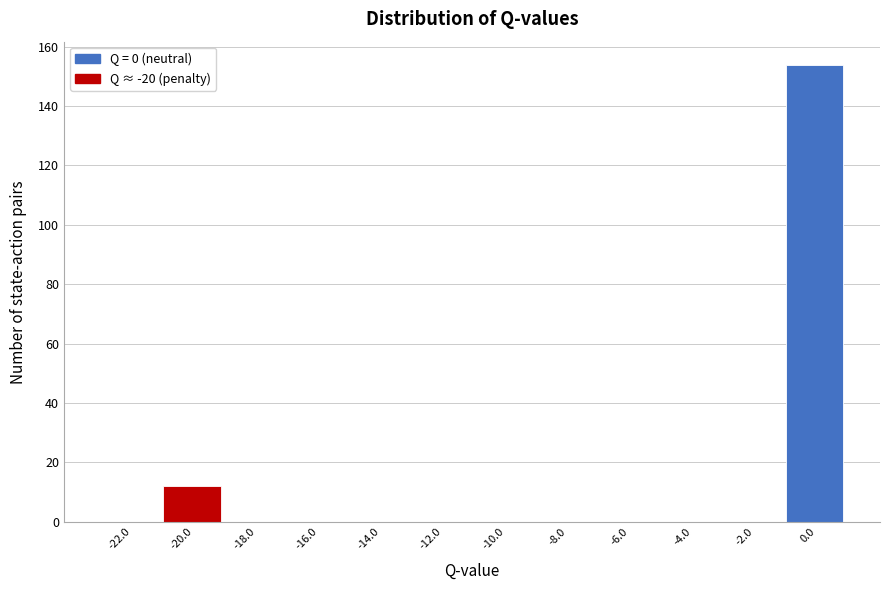

Reading right to left, extract all data points from this chart.

0.0=154	-2.0=0	-4.0=0	-6.0=0	-8.0=0	-10.0=0	-12.0=0	-14.0=0	-16.0=0	-18.0=0	-20.0=12	-22.0=0